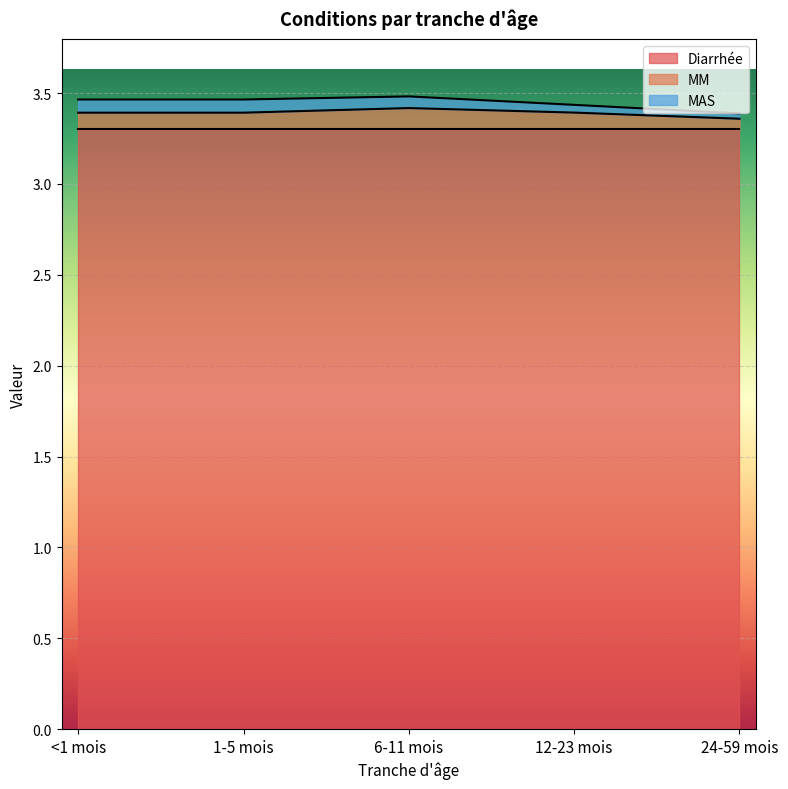

The value of Diarrhée at 1-5 mois is 4.9. True or false?

False